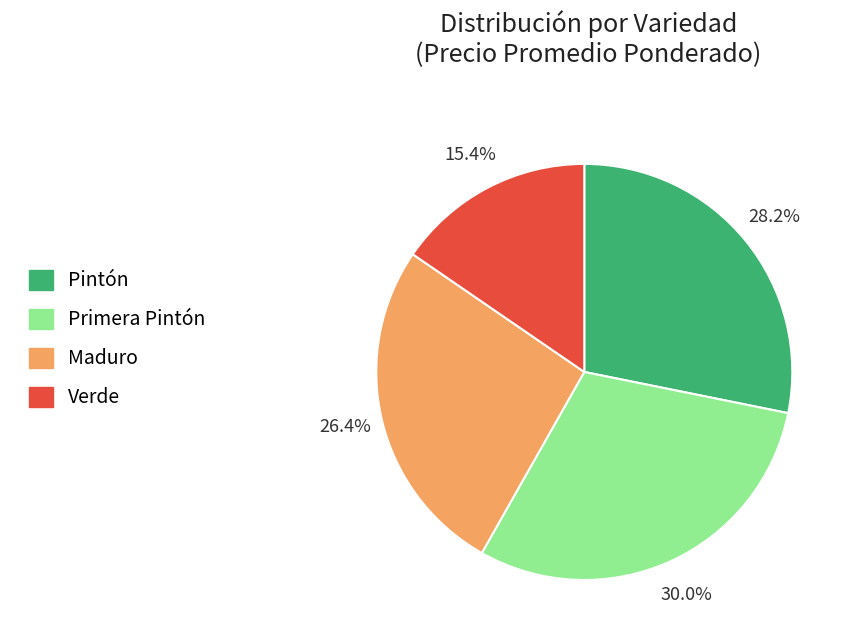

Rank the categories by value from lowest to highest.

Verde, Maduro, Pintón, Primera Pintón